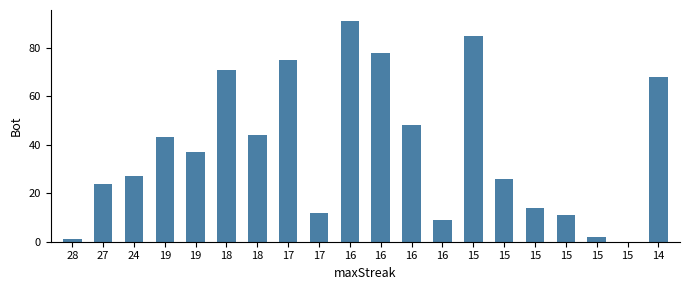

Count the number of data series in this chart.

1